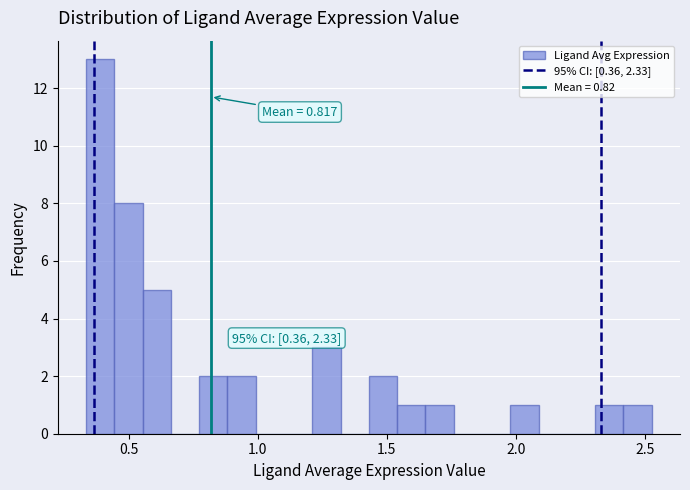

Around what value on the x-axis is the tallest bar? Give the approximate position of its centre, as read against the axis.

0.40